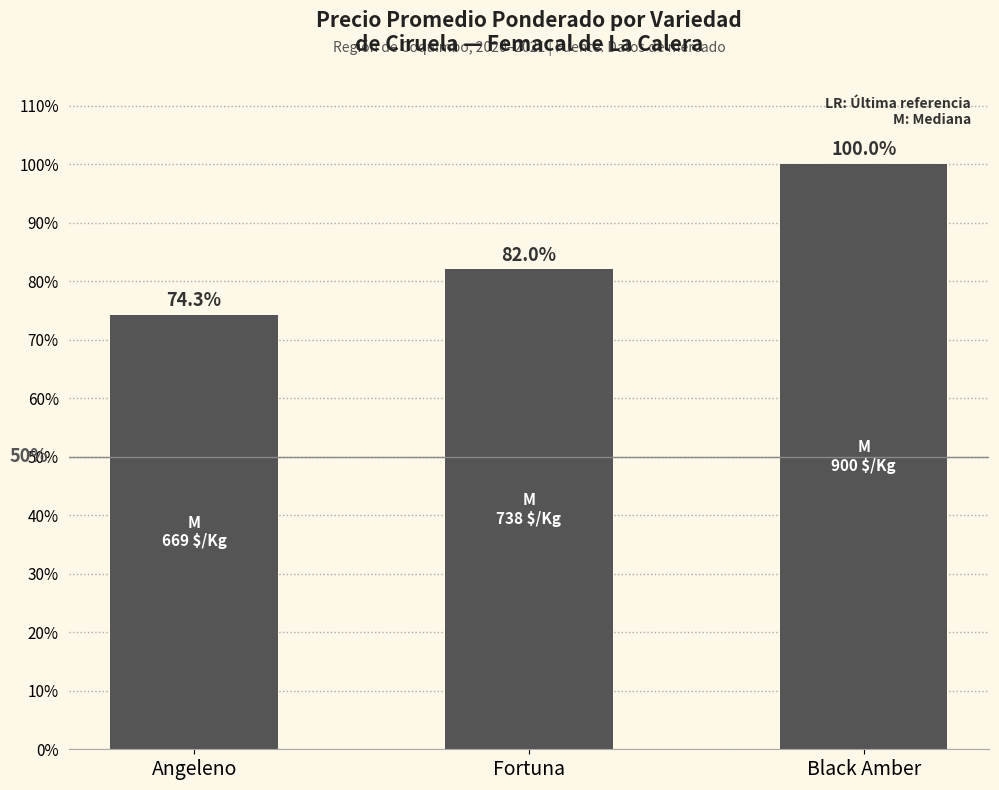

What is the label of the 3rd bar from the left?

Black Amber